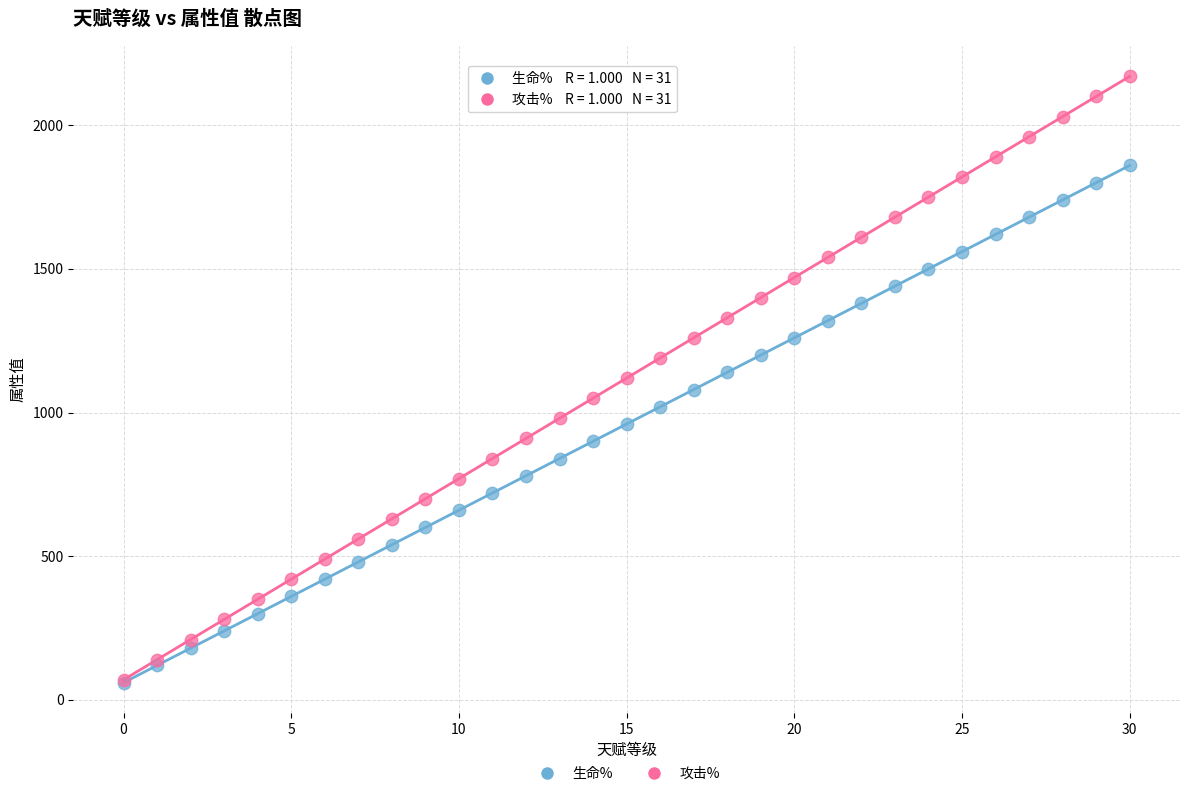

Which series has the largest Y range (max minus min)?

攻击%